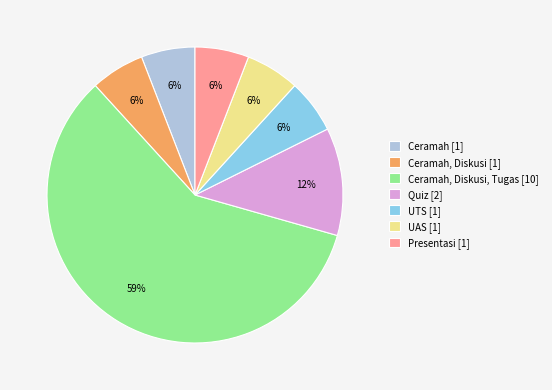

To the nearest percent, what percentage of the pie is Ceramah, Diskusi [1]?

6%